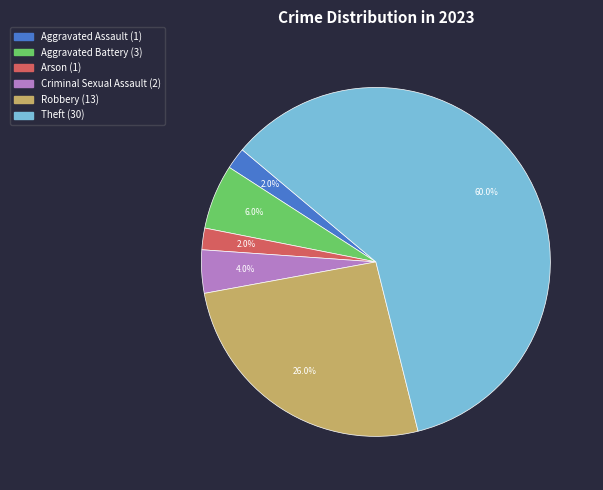

To the nearest percent, what is the difference between the largest and smallest slice percentages?

58%